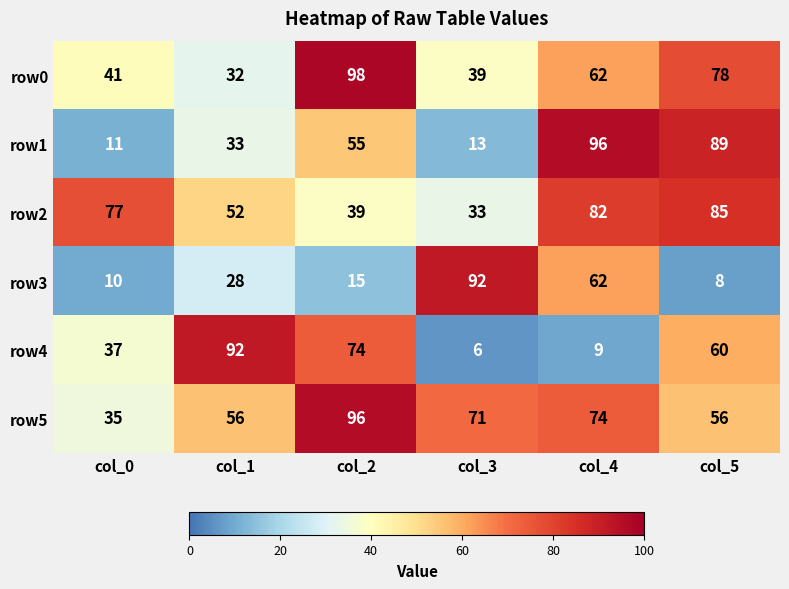

What is the difference between the maximum and second lowest values in the row1 series?

83